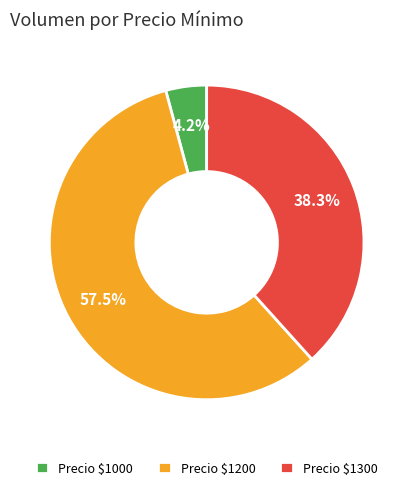

Count the number of slices in the pie.

3